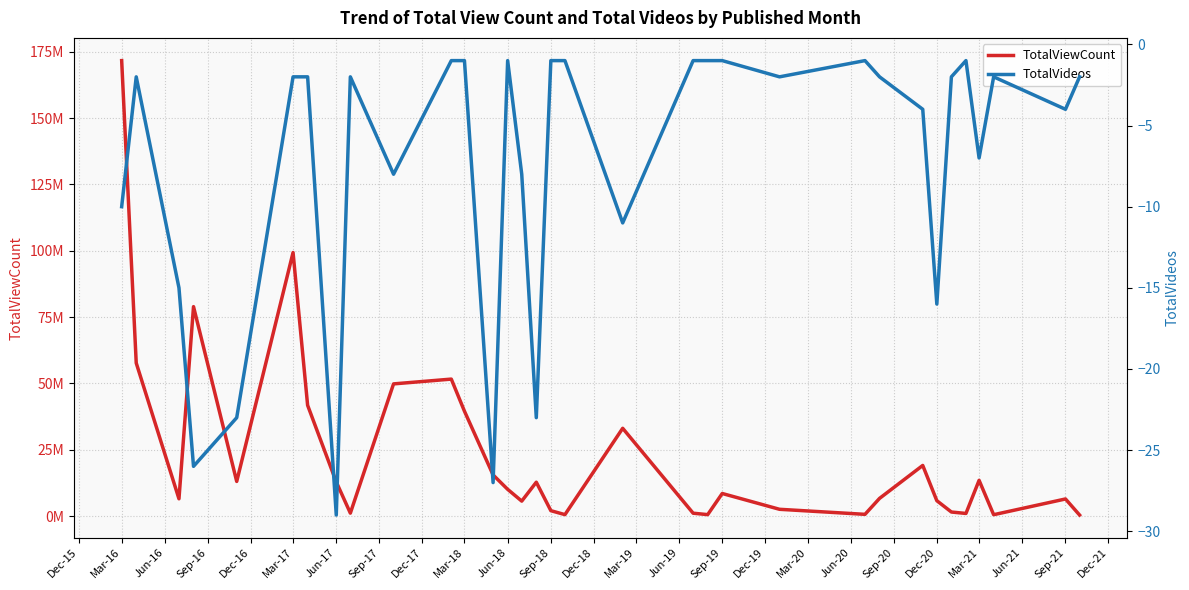

How many interior local peaks does the TotalViewCount series have?

9